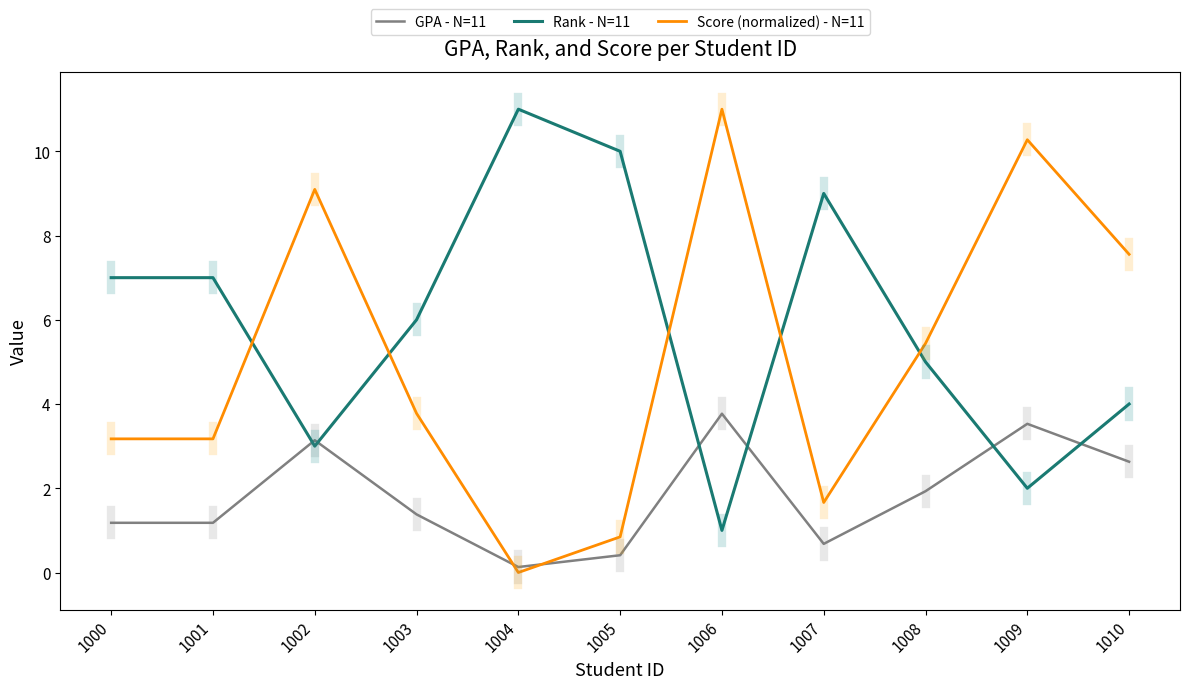

Where is Rank - N=11 nearest to the value 6?

1003